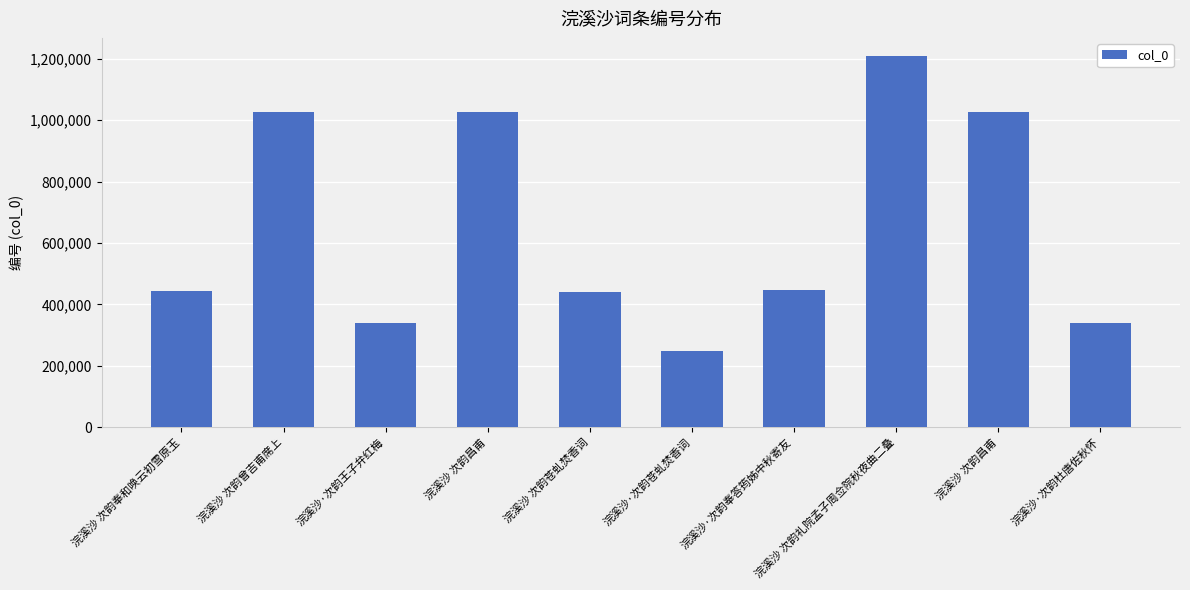

Is it true that the value at 浣溪沙·次韵苍虬焚香词 is 359528?

False